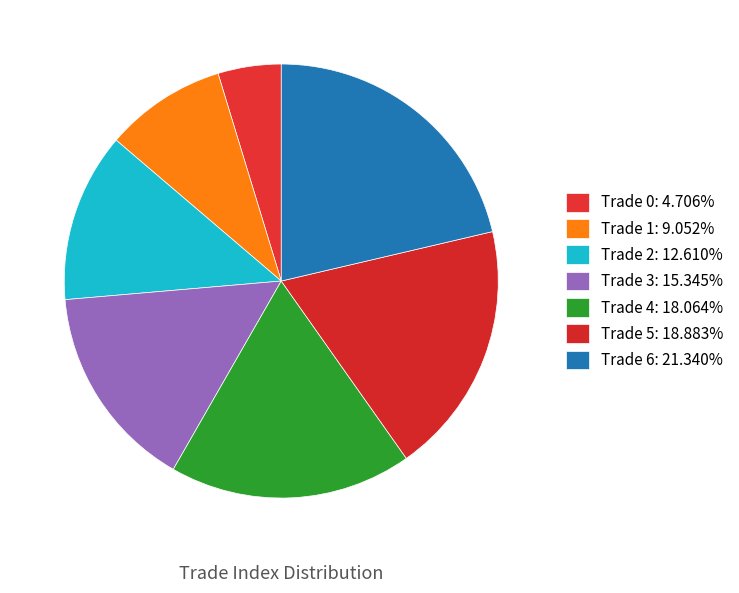

What is the change in value from Trade 2 to Trade 5?

+2895